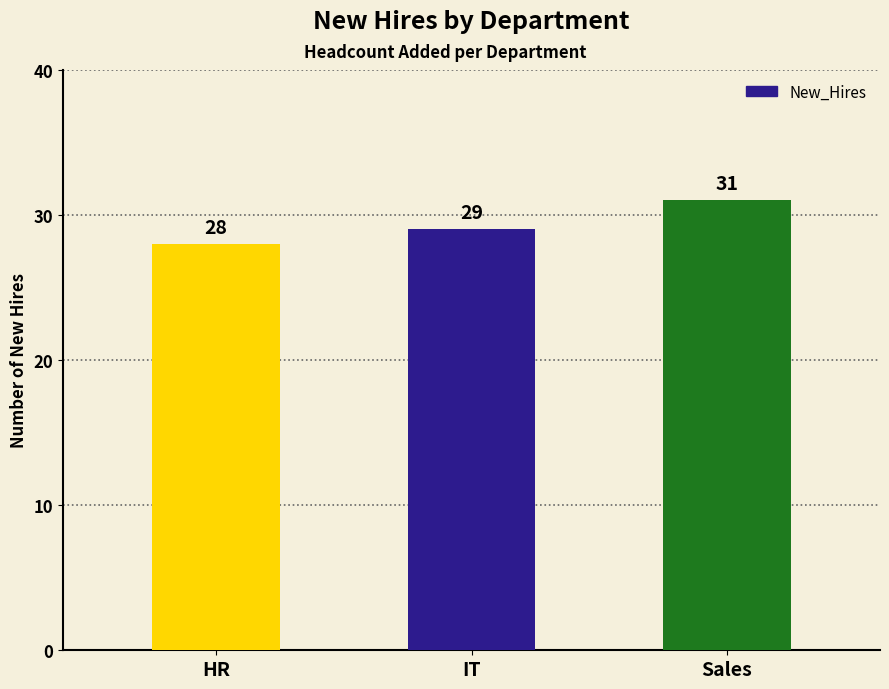

What is the sum of the values at HR and IT?

57